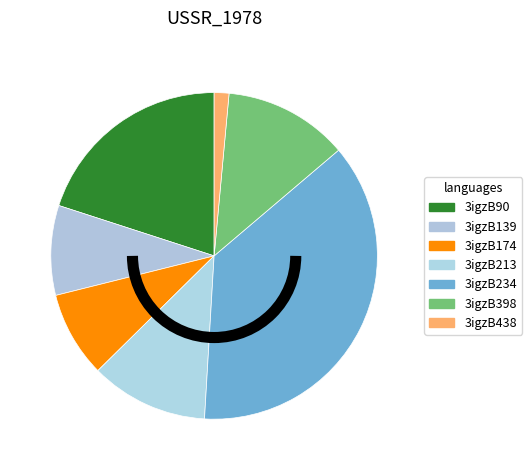

Is it true that 3igzB213 is 1% of the pie?

False